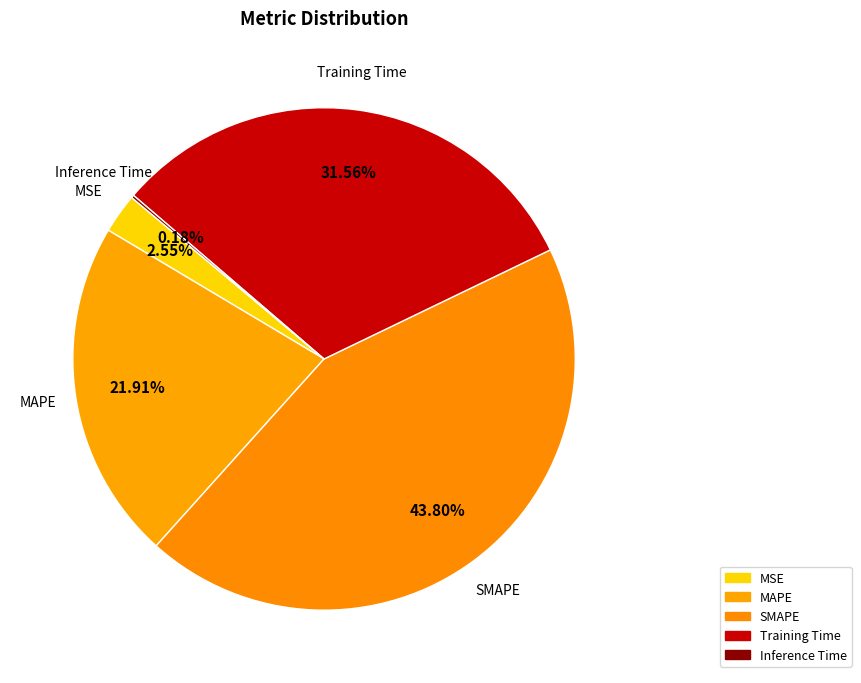

How many slices are in this pie chart?

5